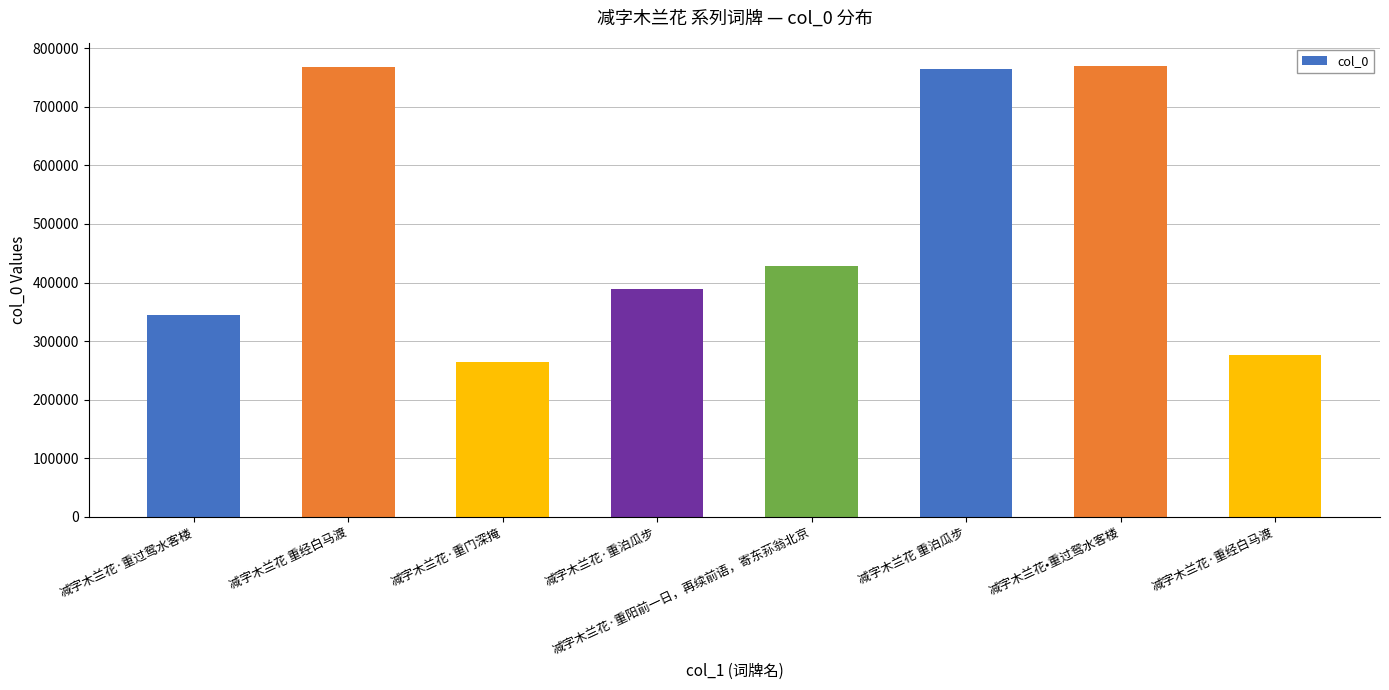

What is the label of the 4th bar from the right?

减字木兰花·重阳前一日，再续前语，寄东荪翁北京